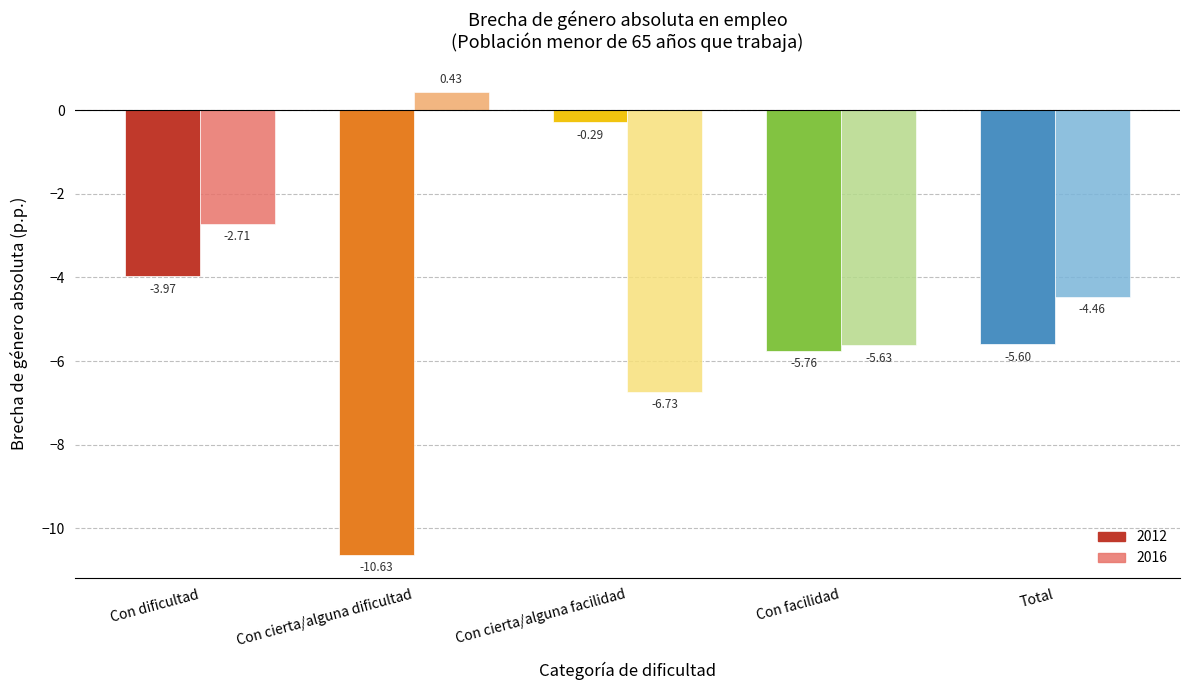

At which category is the sum across all series the highest?

Con dificultad